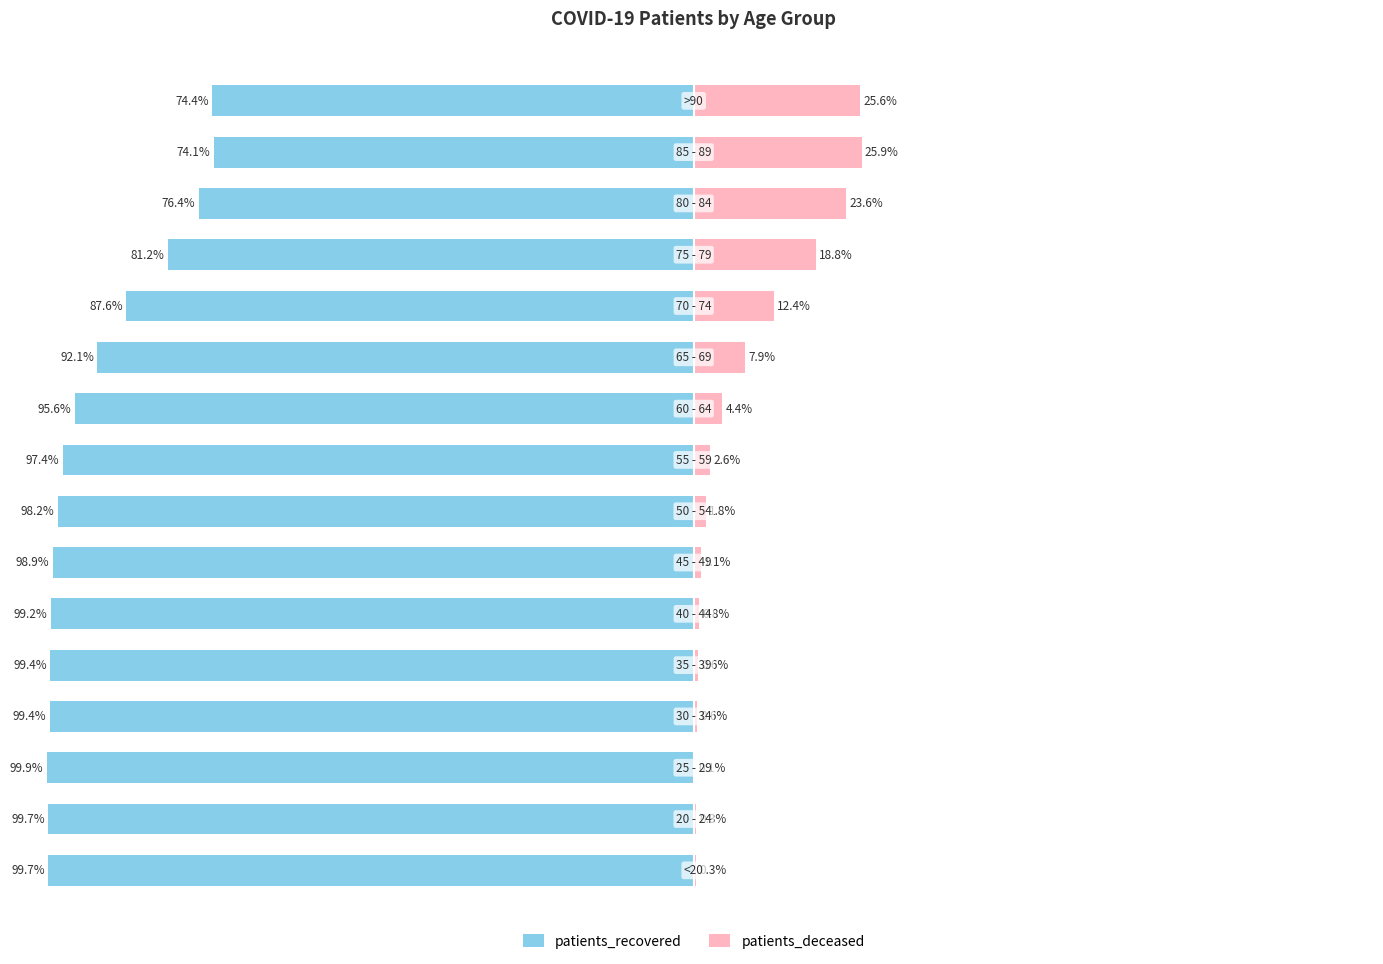

How many data points does each series have?

16